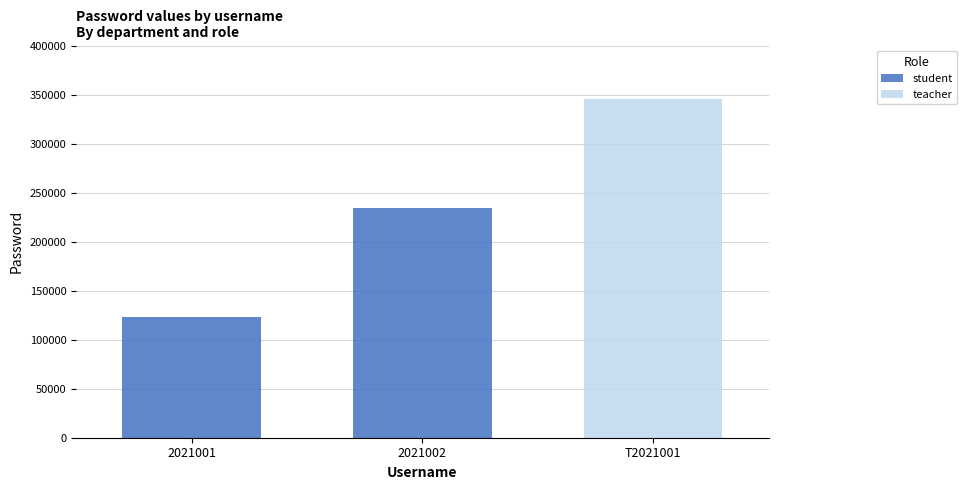

At which label does student reach its minimum?

T2021001